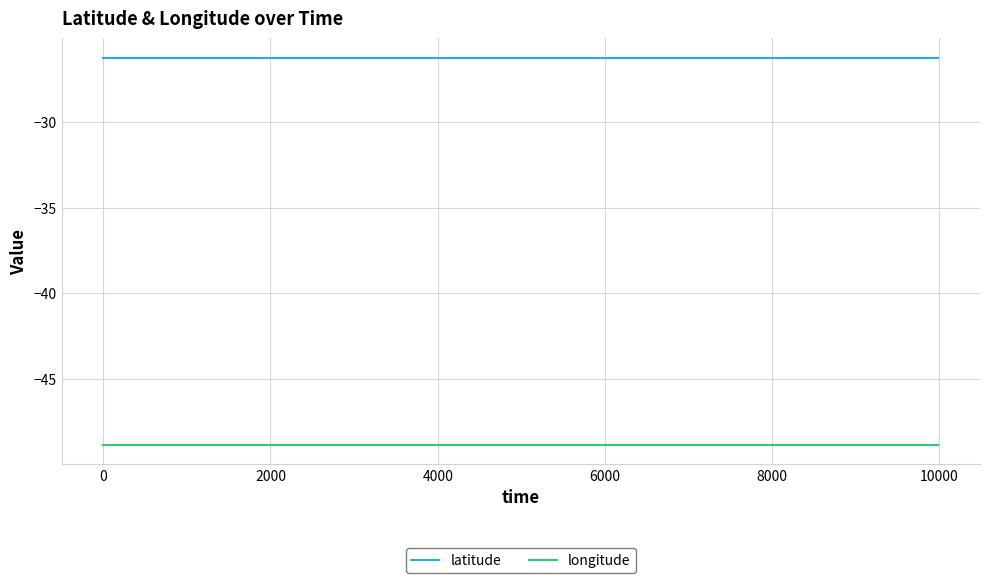

What is the highest value of the latitude series?

-26.3